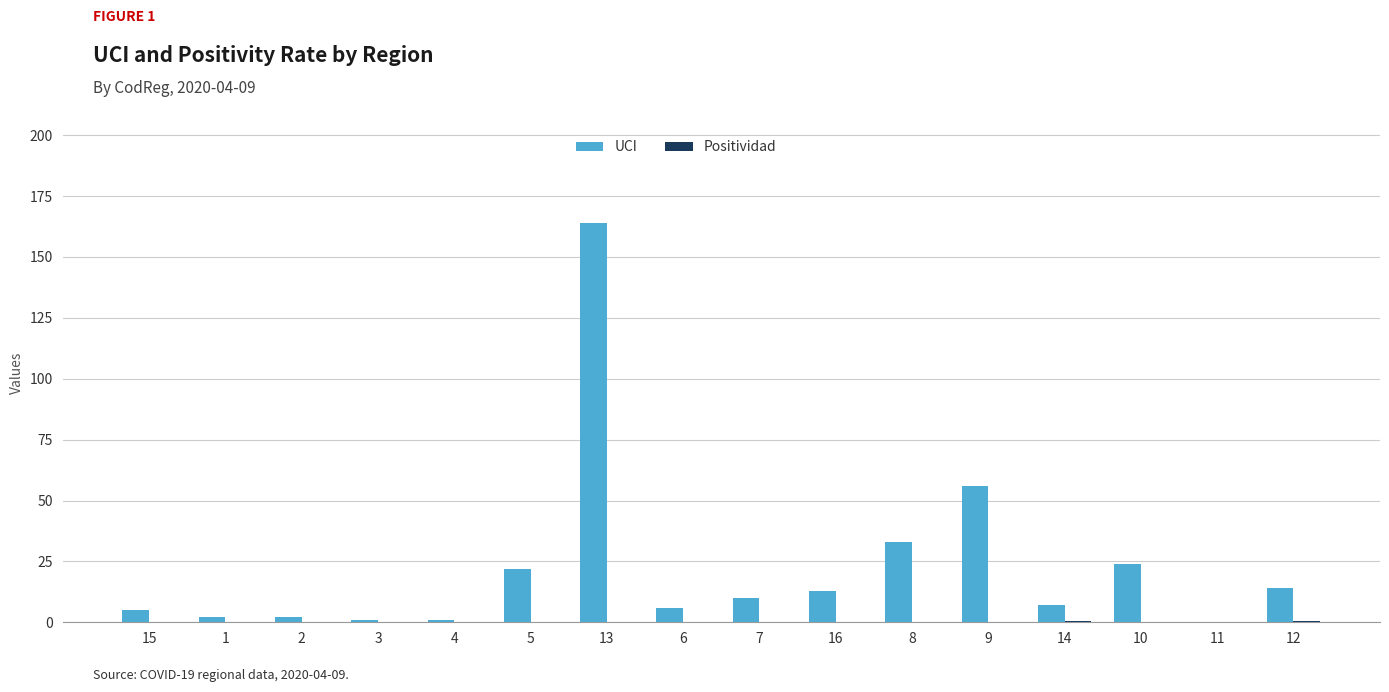

At which label does UCI reach its peak?

13